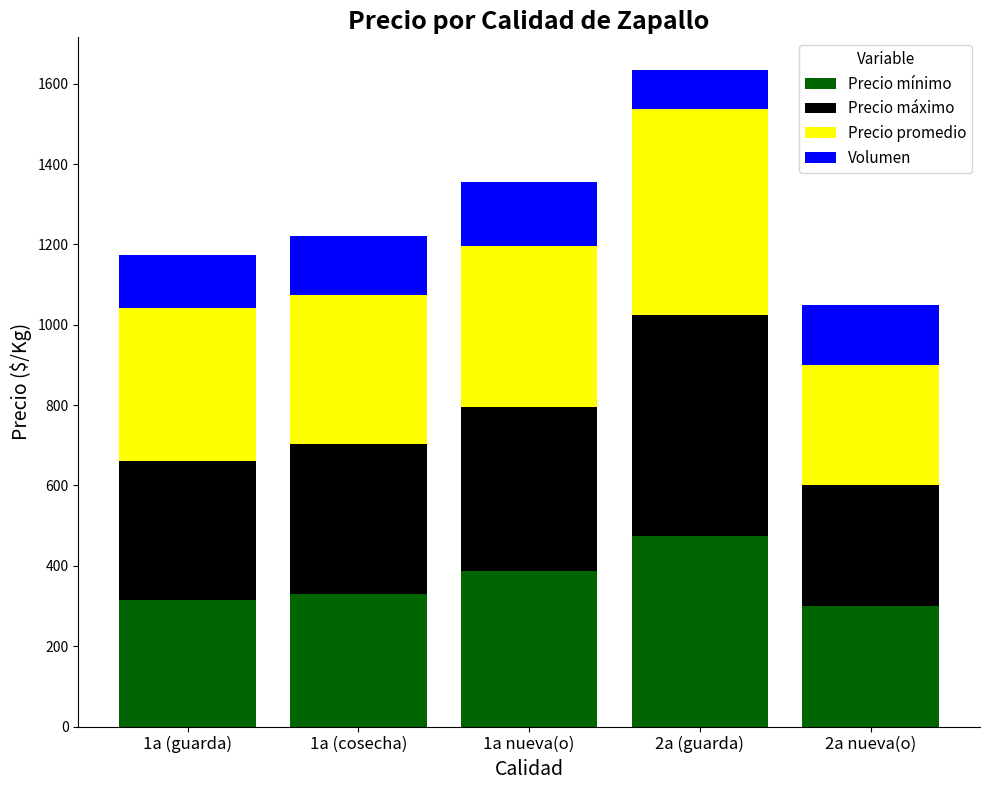

At which label does Precio mínimo reach its peak?

2a (guarda)